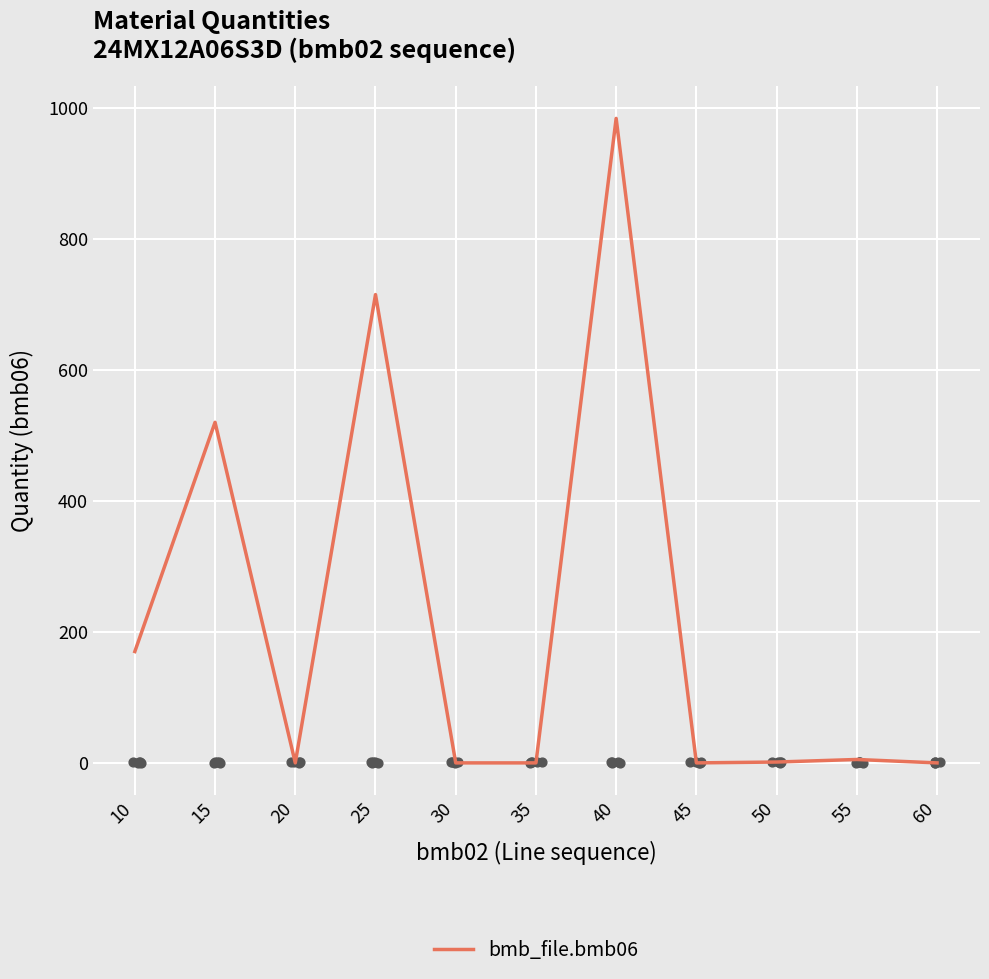

Which has a higher value, 60 or 15?

15